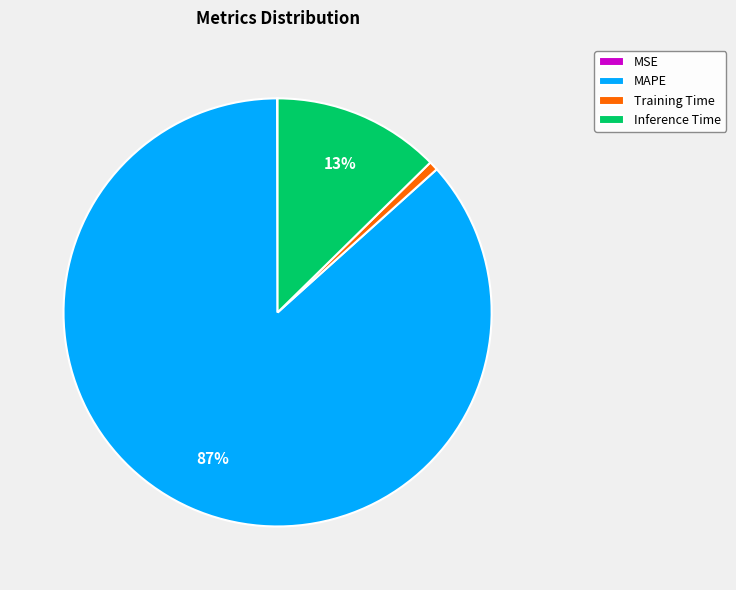

Which category has the biggest portion of the pie?

MAPE